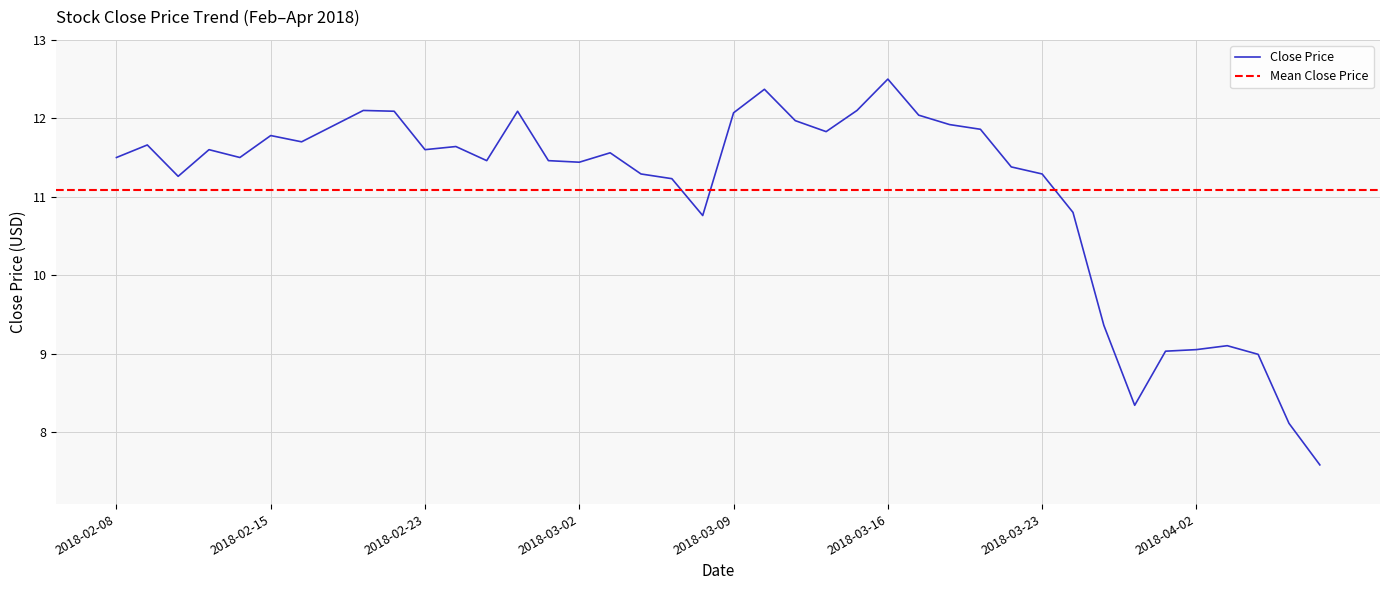

What is the ratio of the value at 2018-03-23 to the value at 2018-02-21?

0.9